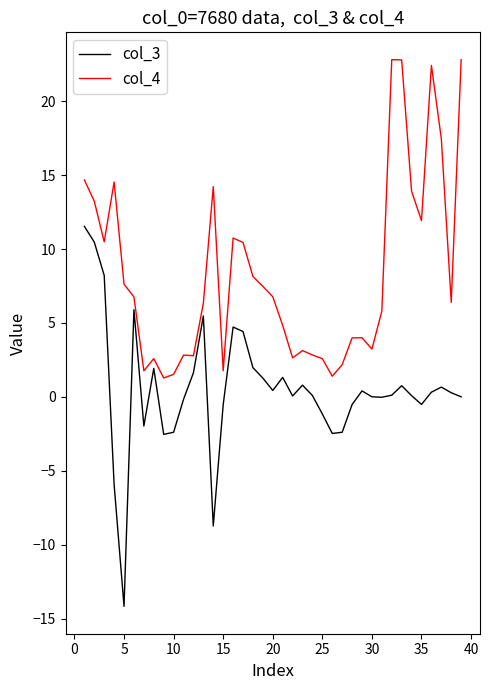

Which series has the widest spread of values?

col_3